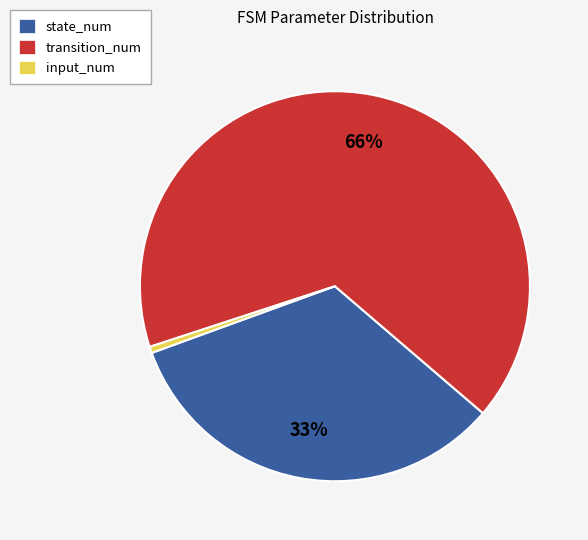

Which category has the smallest portion of the pie?

input_num